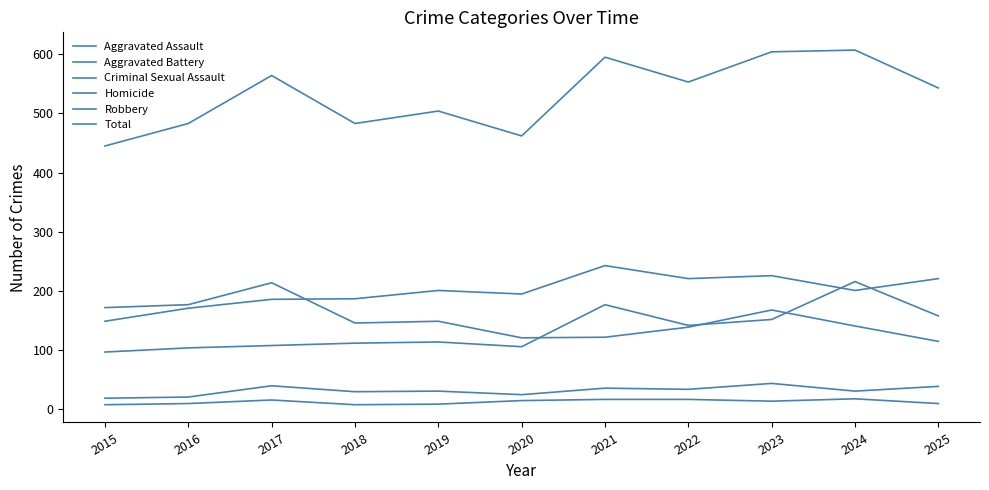

The Aggravated Battery series shows 171 at 2016. True or false?

True